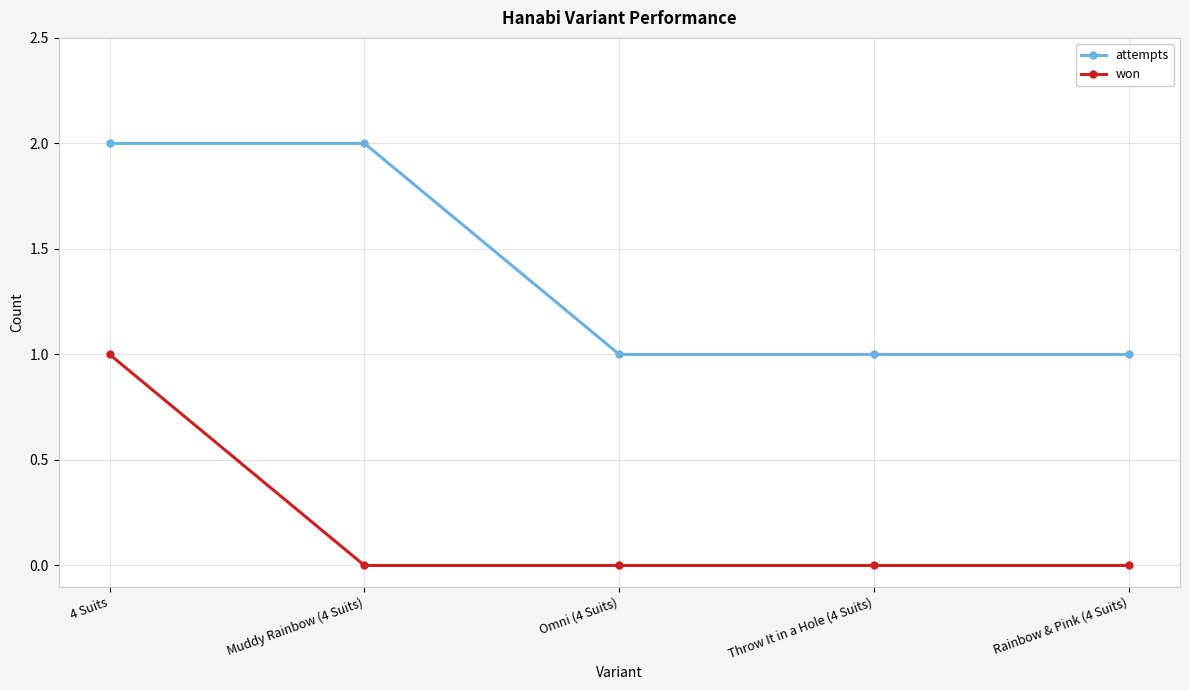

True or false: won and attempts cross at least once.

False